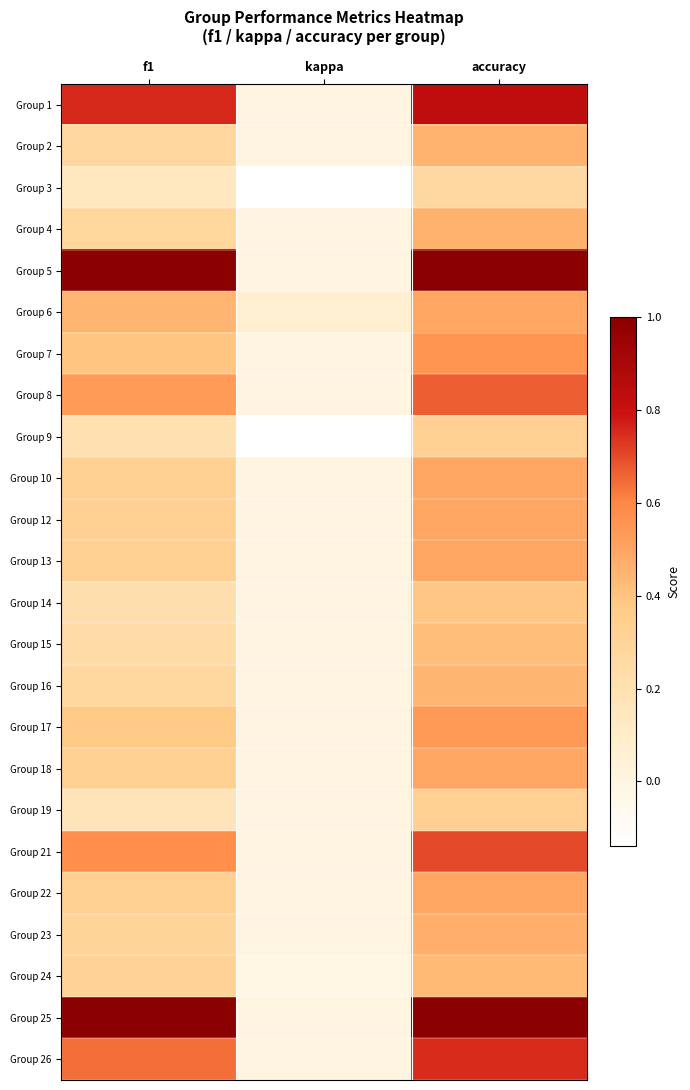

Which series has the largest total across all categories?

Group 5